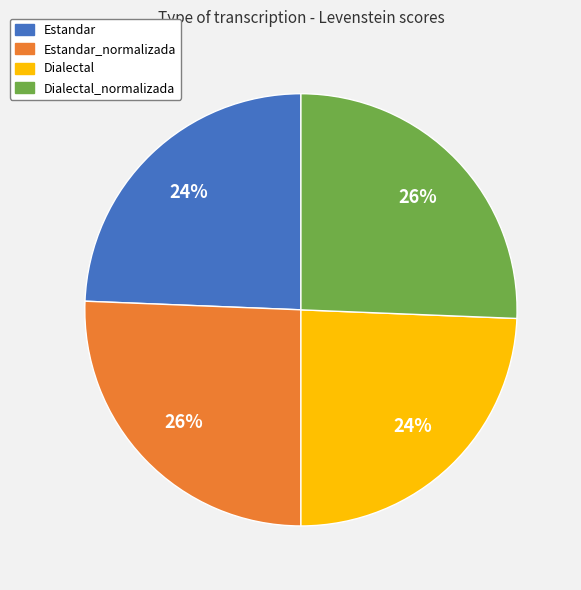

What is the ratio of the value at Estandar_normalizada to the value at Estandar?

1.1